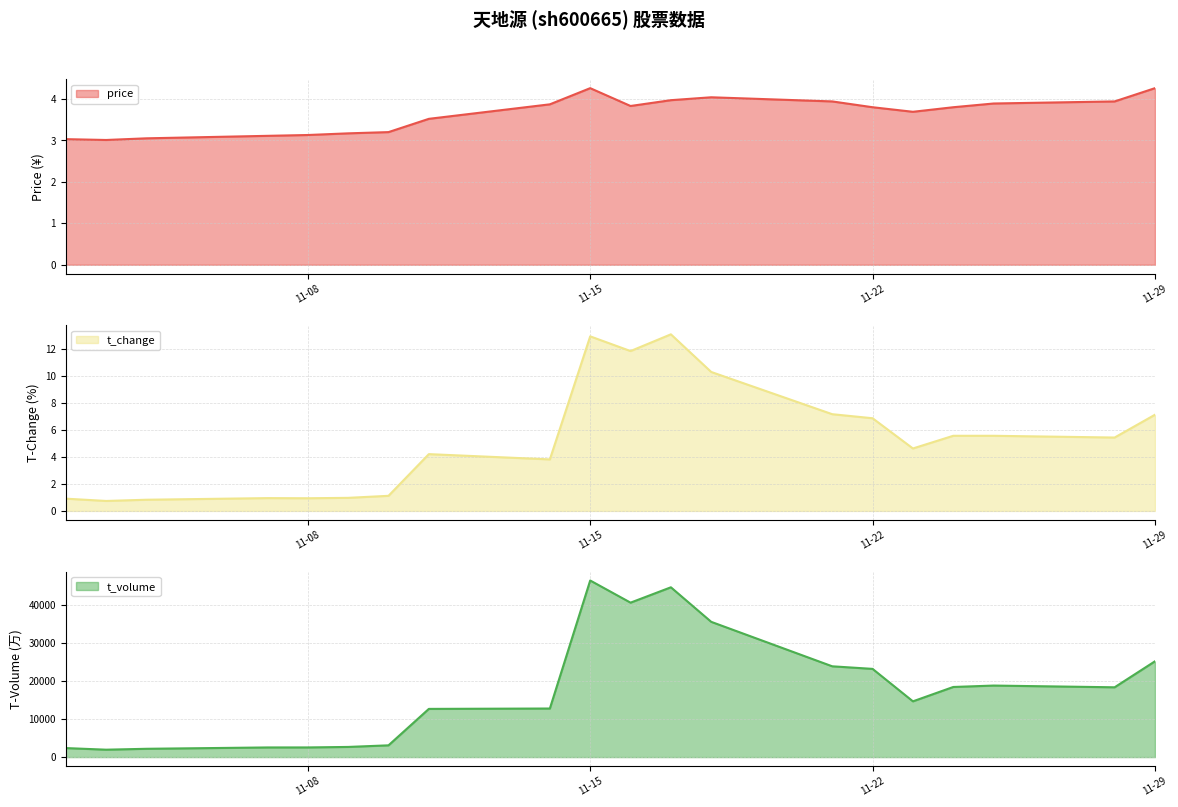

True or false: price has a value of 3.8 at 2022-11-24.

True